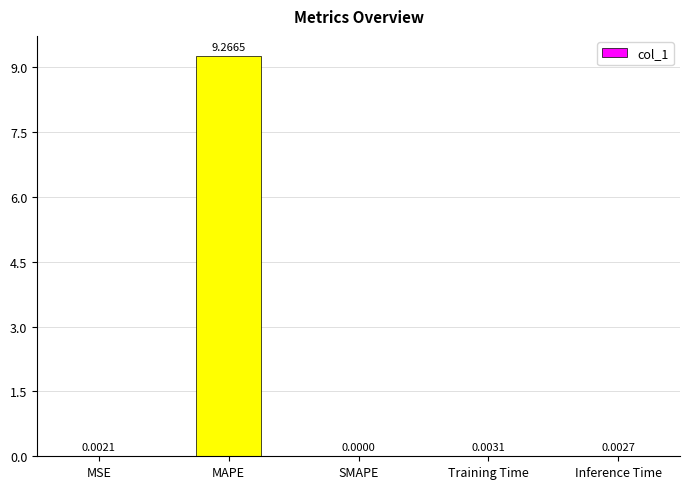

Is it true that the value at MAPE is 9.3?

True